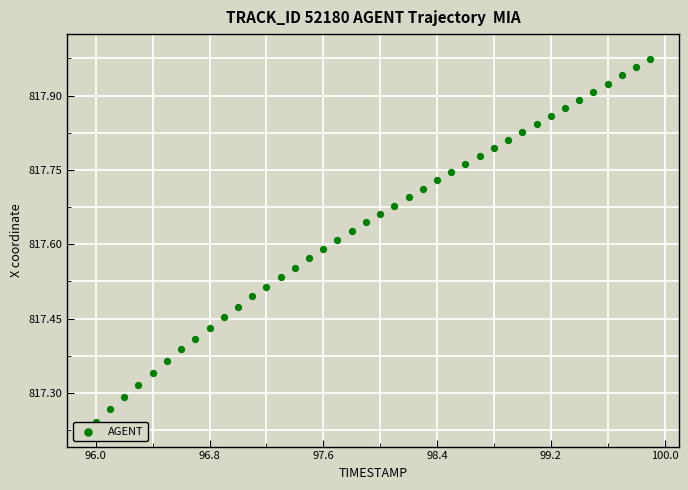

What is the range of X values (max minus min)?

3.9